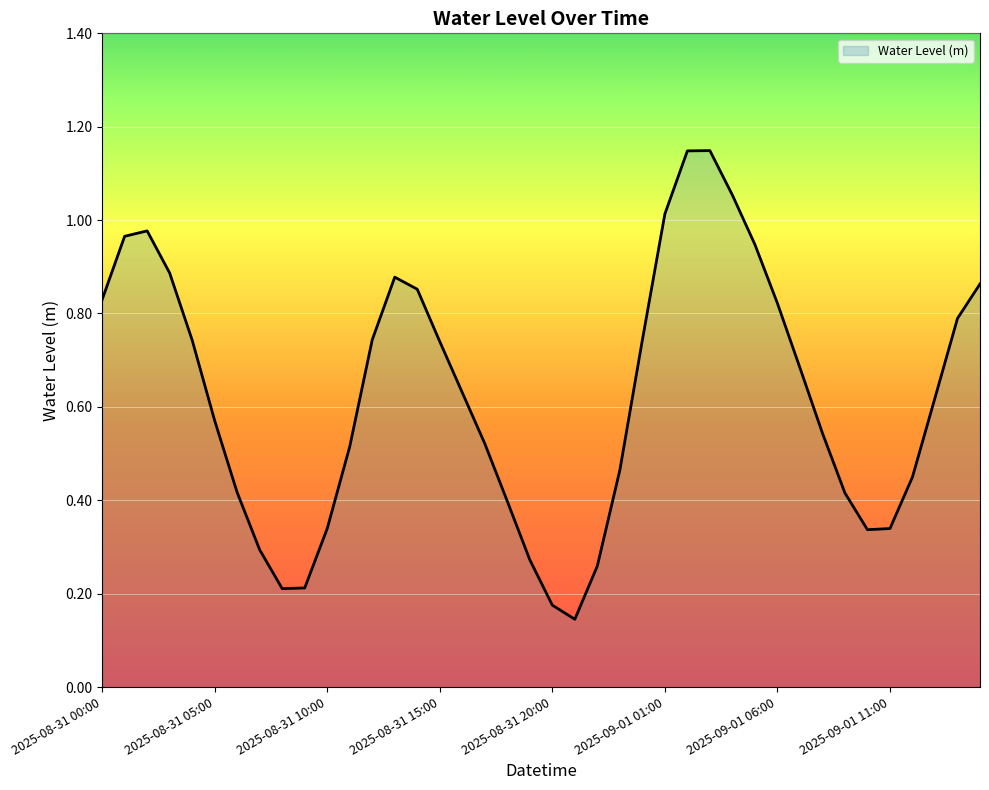

How many points are higher than both their immediate neighbors (excluding endpoints)?

3